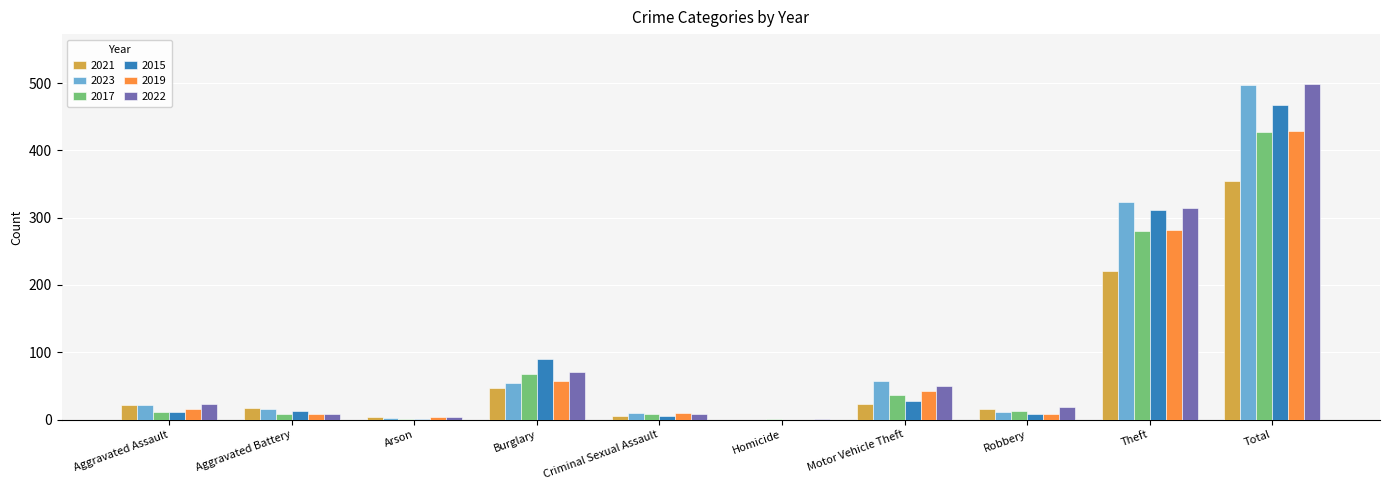

Between Aggravated Assault and Theft, which series saw the biggest shift?

2023